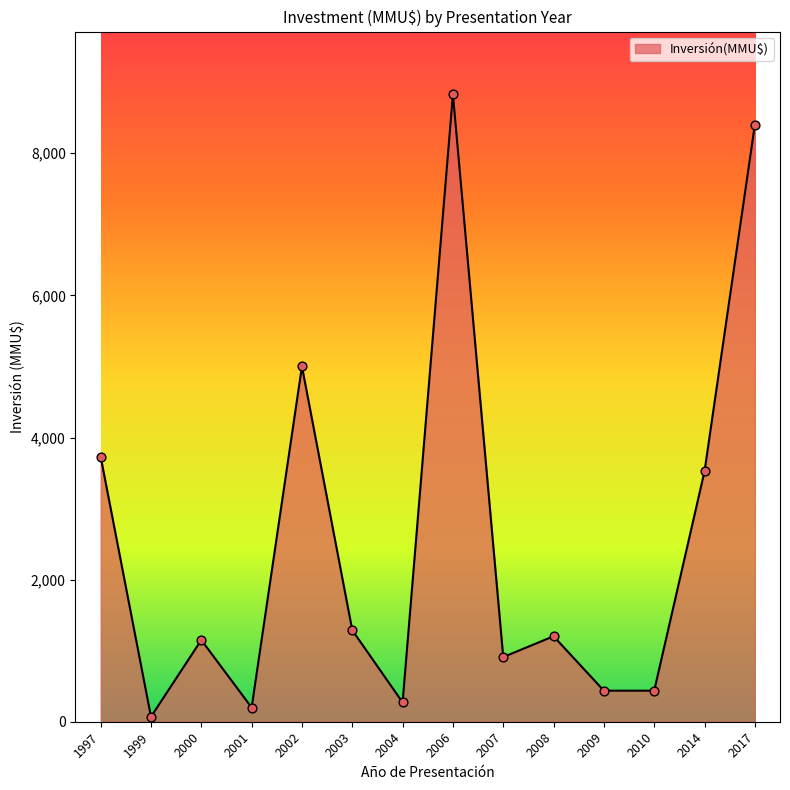

What is the change in value from 2007 to 2010?

-473.0